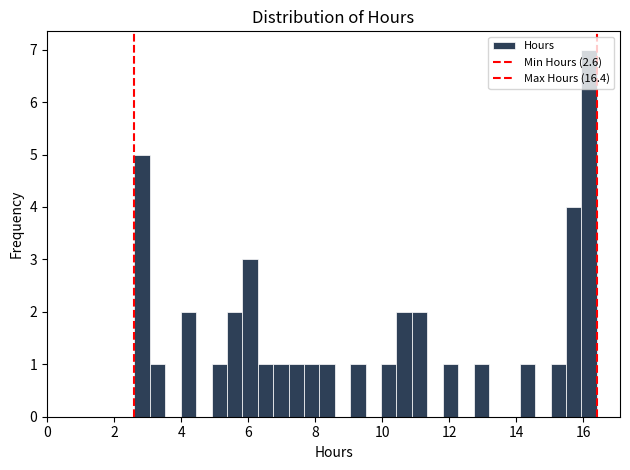

Around what value on the x-axis is the tallest bar? Give the approximate position of its centre, as read against the axis.

16.2